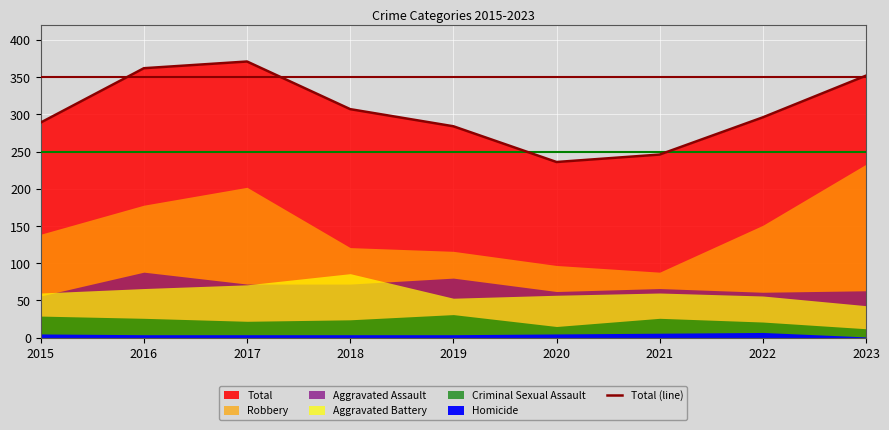

True or false: the data has more than 1 interior local peaks.

False